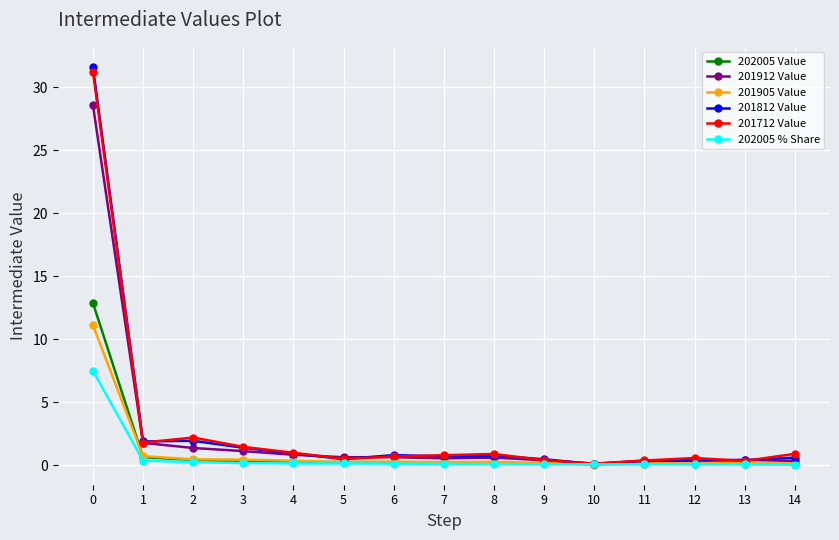

At how many categories does at least one series exceed 29?

1